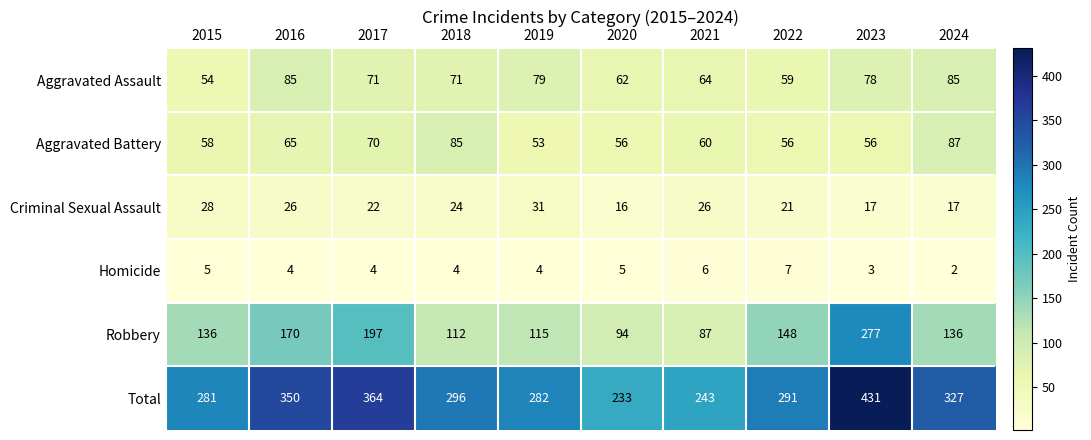

The value of Total at 2023 is 729. True or false?

False